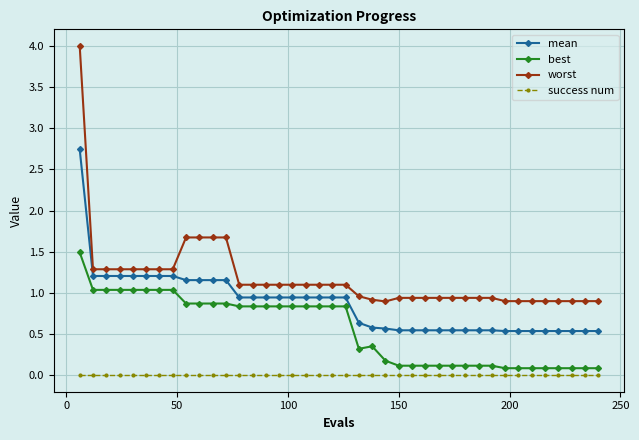

What are all the series names shown in the legend?

mean, best, worst, success num